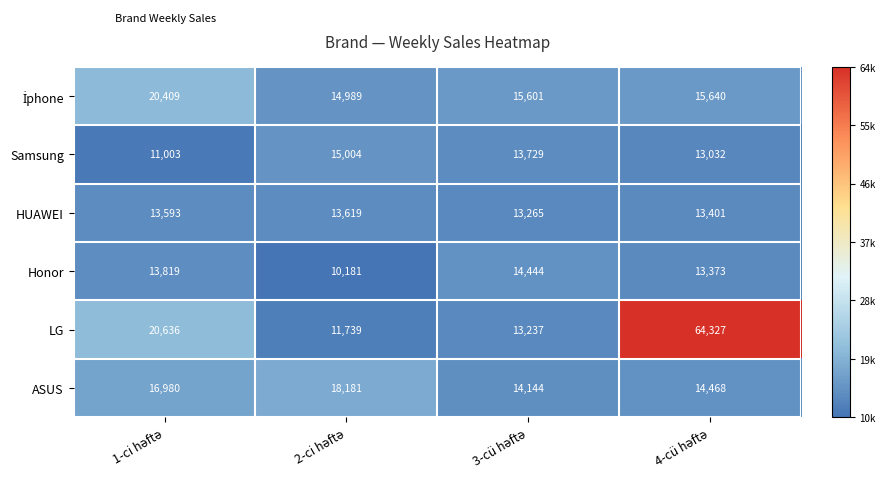

What is the sum of all ASUS values?

63773